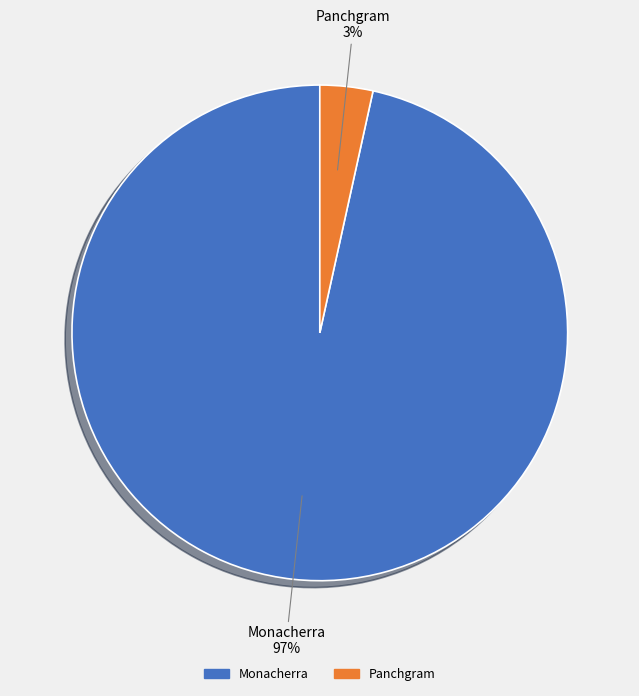

To the nearest percent, what percentage of the pie is Monacherra?

97%